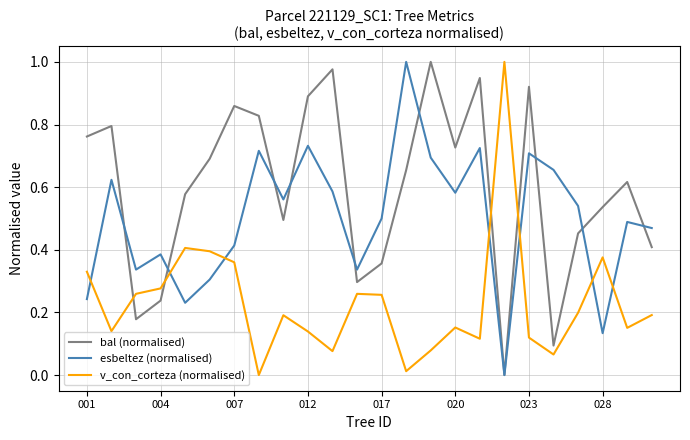

Rank the series by their average value, from lowest to highest.

v_con_corteza (normalised), esbeltez (normalised), bal (normalised)